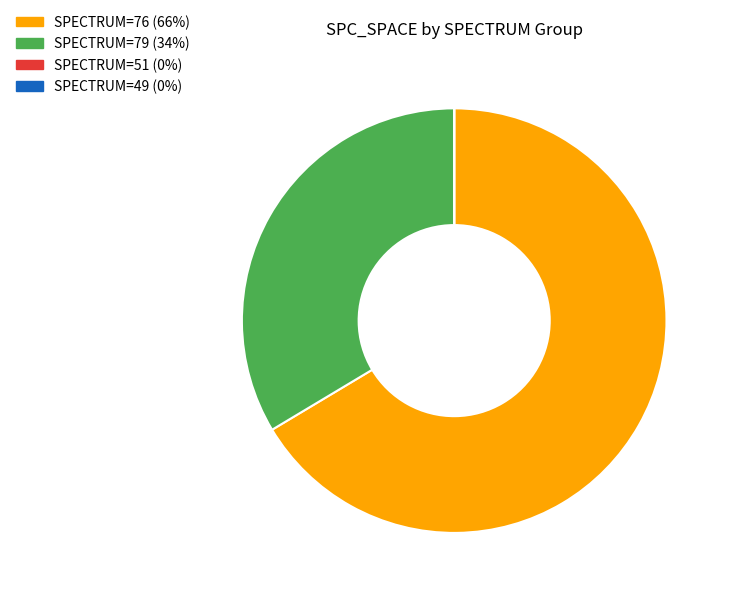

The SPECTRUM=76 (66%) slice represents 66% of the pie. True or false?

True